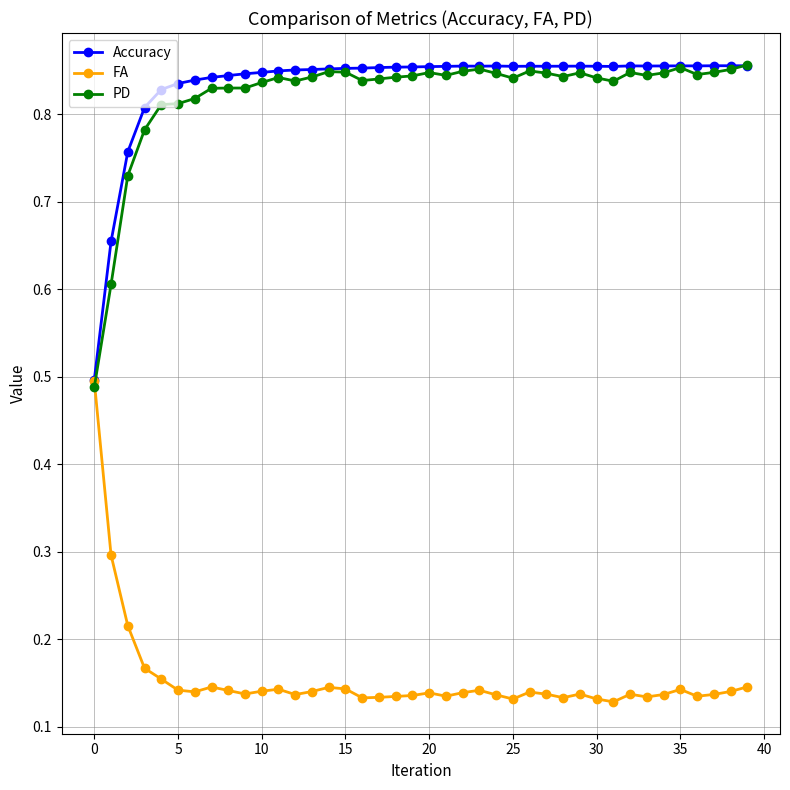

Count the FA values in the range 0 to 1.

40